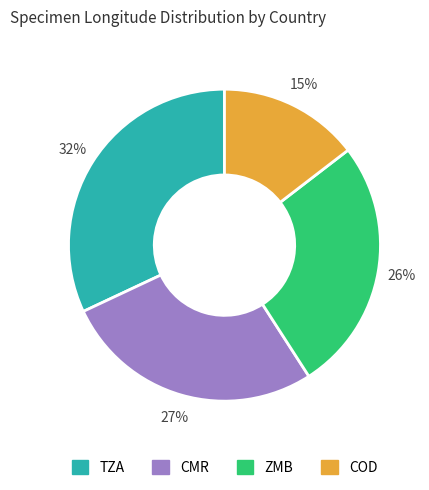

To the nearest percent, what is the difference between the largest and smallest slice percentages?

17%